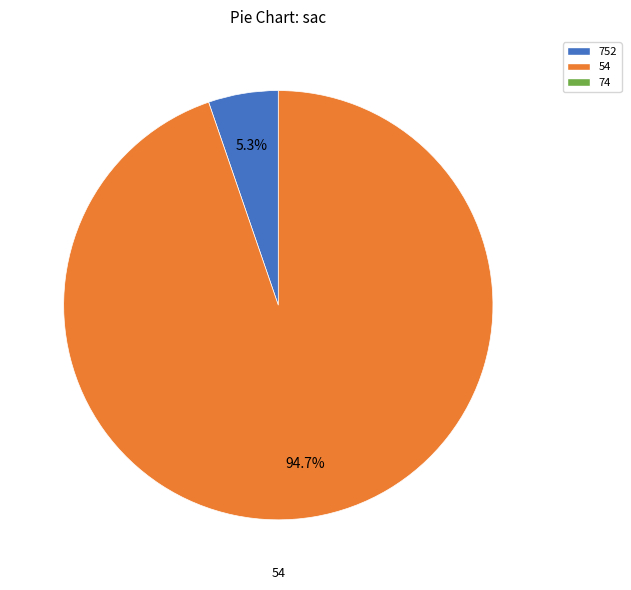

Is there a majority slice in this chart?

Yes